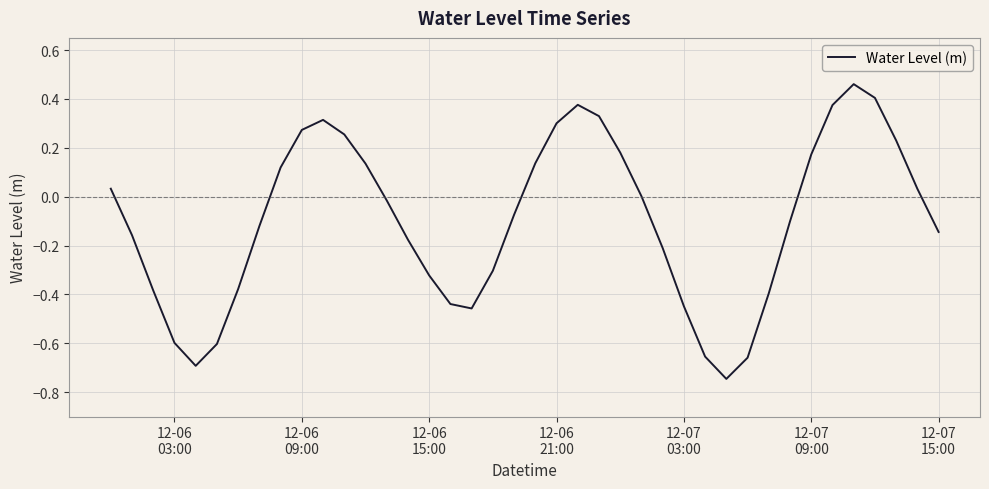

What is the difference between the maximum and minimum values?

1.2